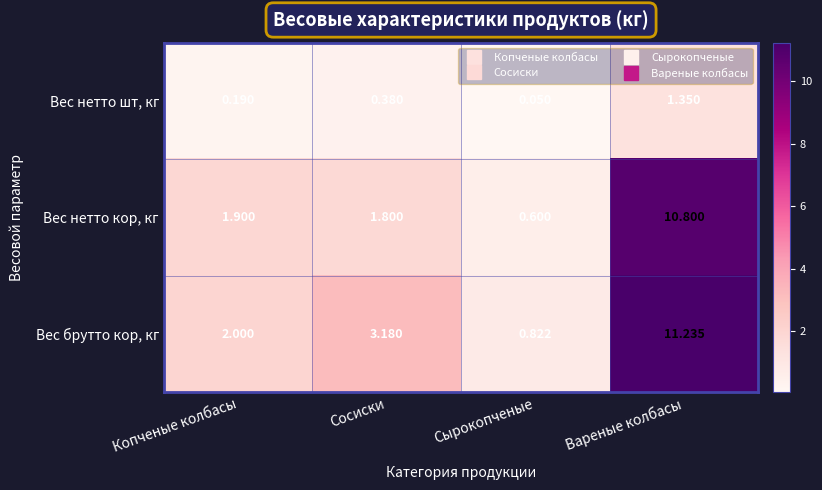

Which series has the largest range (max minus min)?

Вес брутто кор, кг